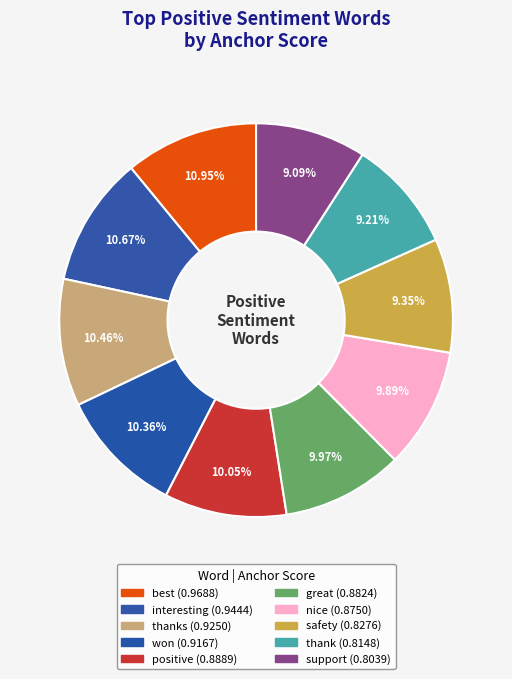

How many segments does this pie chart have?

10